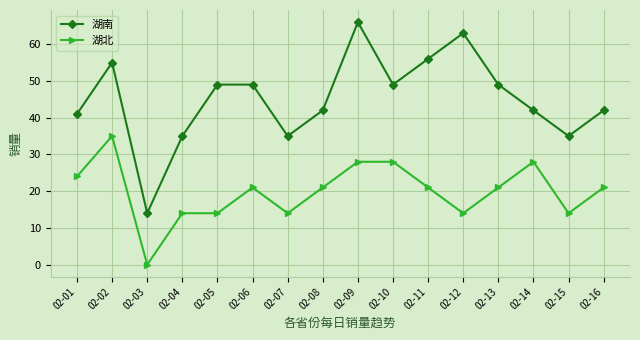

Is it true that 湖北 equals 9 at 02-15?

False